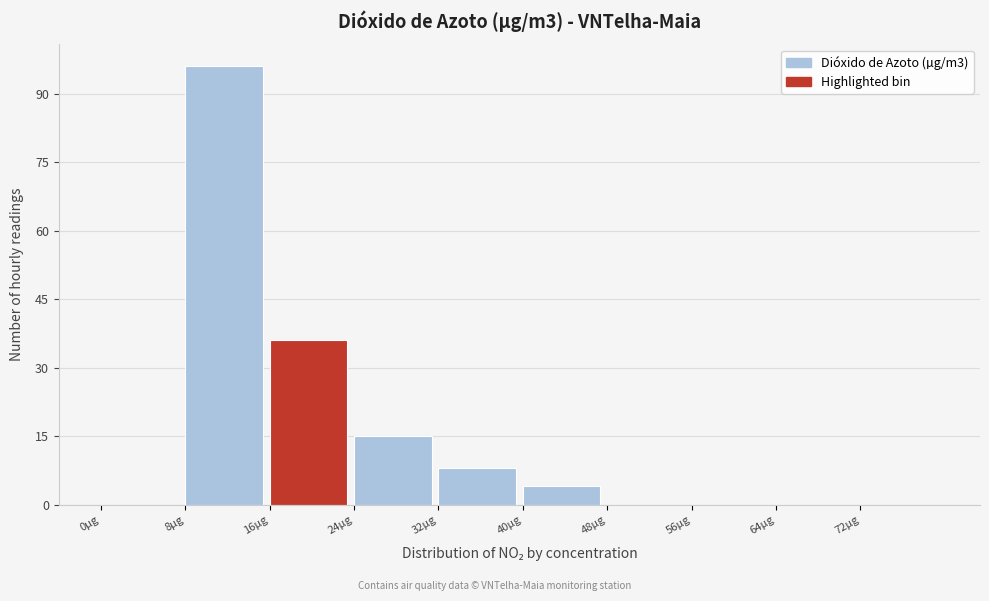

Which range on the x-axis has the tallest bar?

8 to 16